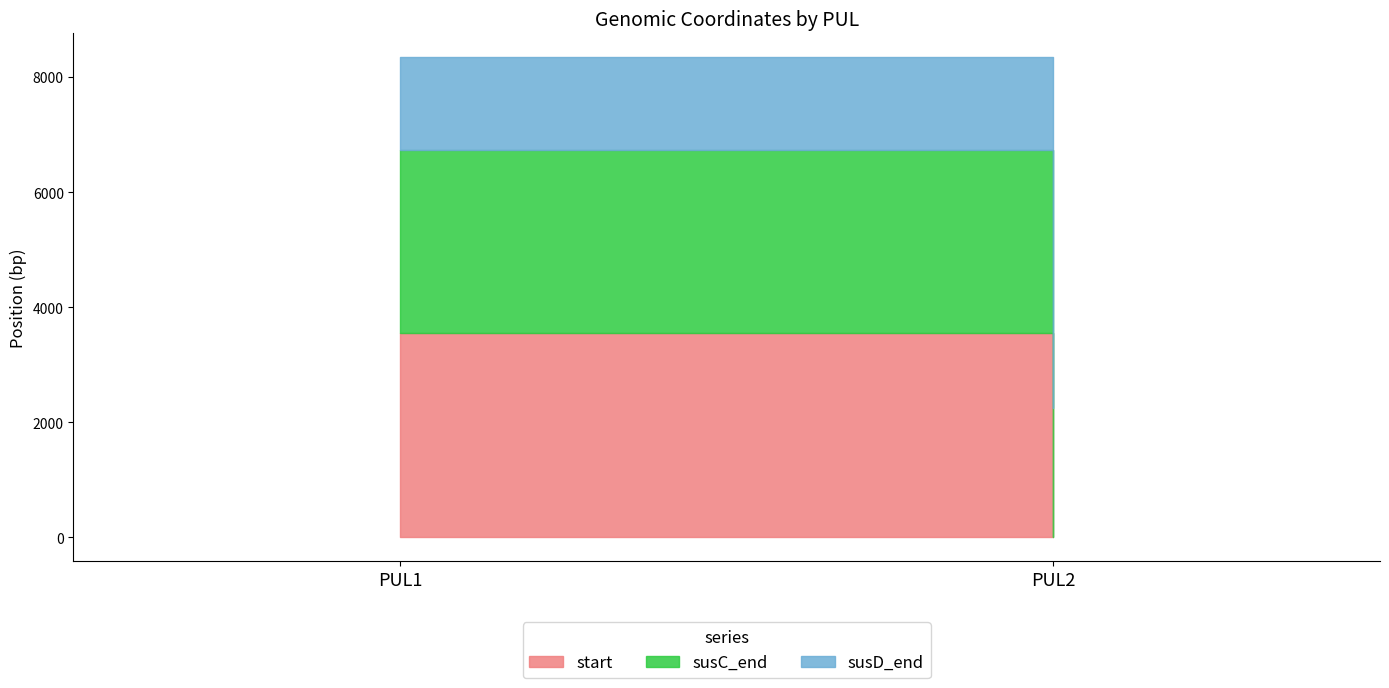

True or false: susC_end has a value of 522 at PUL2.

False